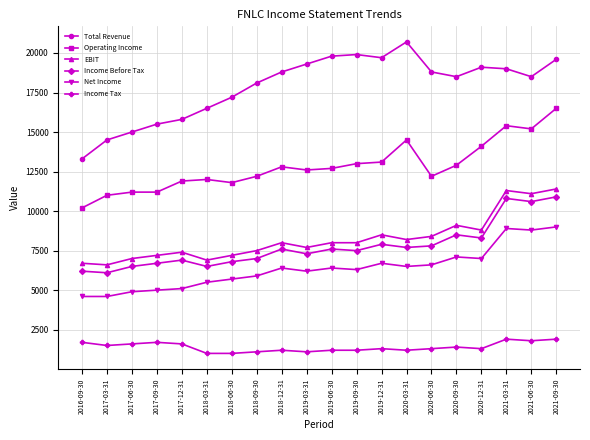

True or false: EBIT has more than 1 points higher than both neighbors.

True